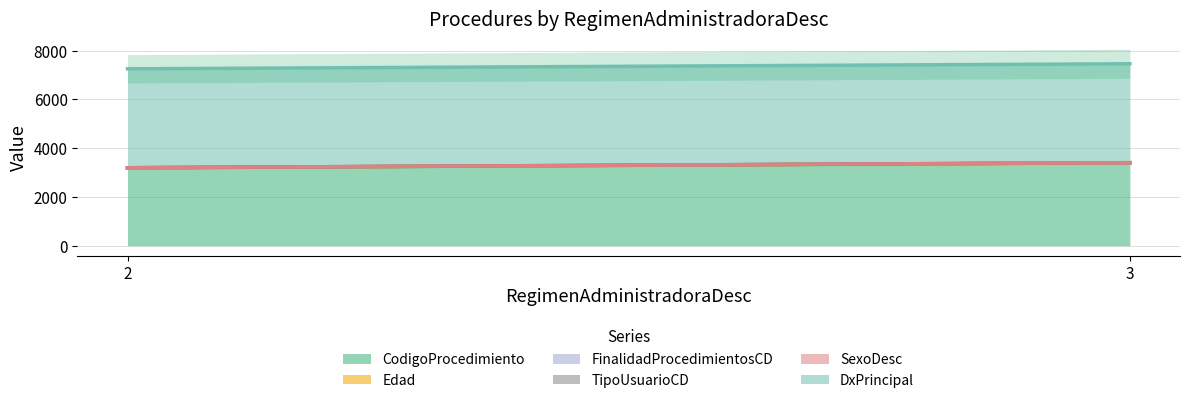

Which has a higher value, 2 or 3?

3